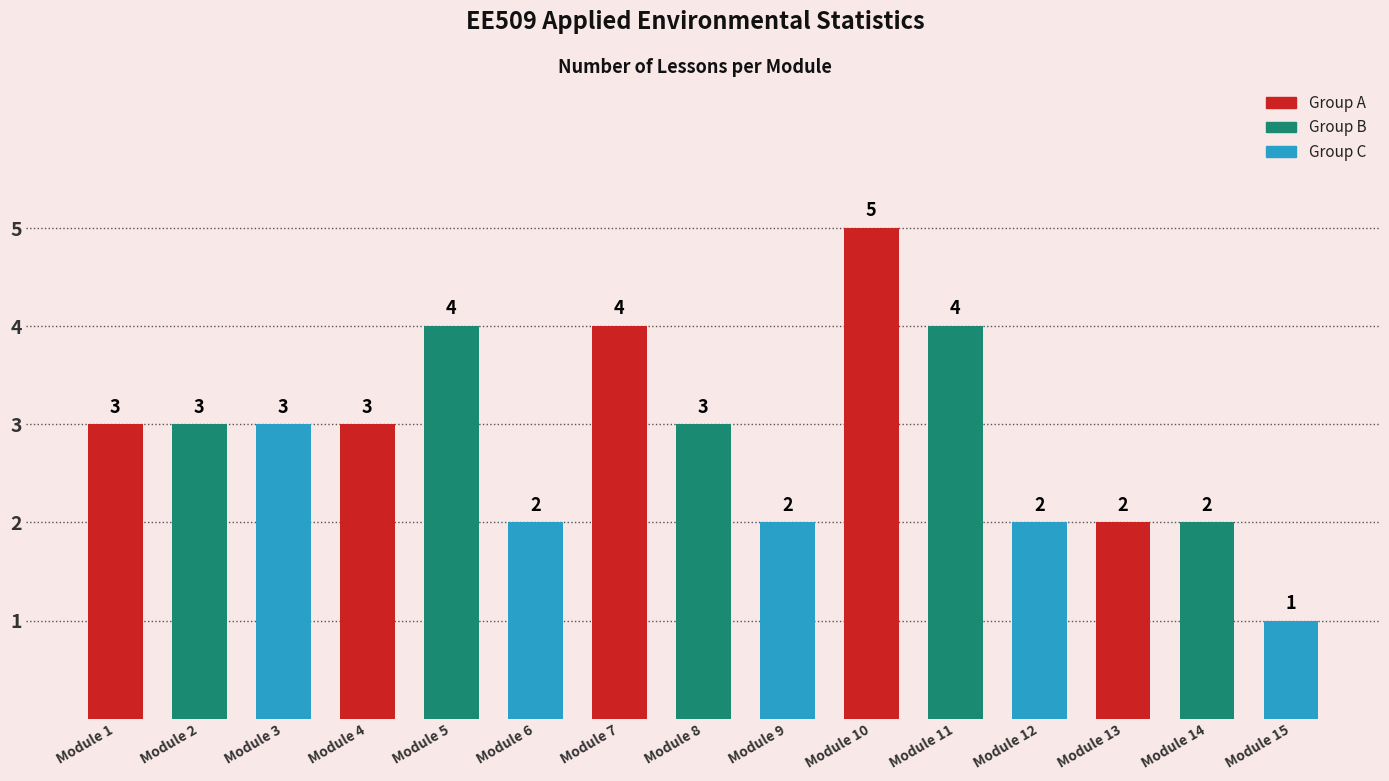

Count the values in the range 2 to 4.

13